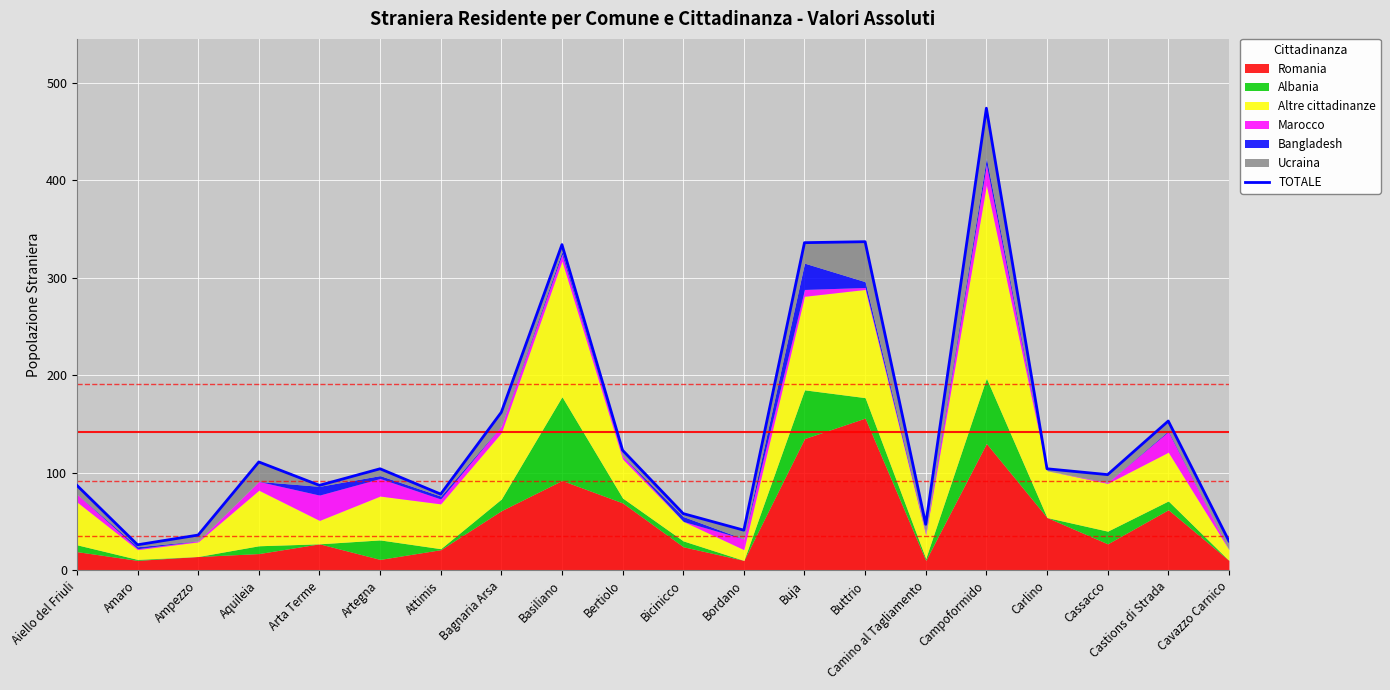

What is the maximum value shown in the chart?

474